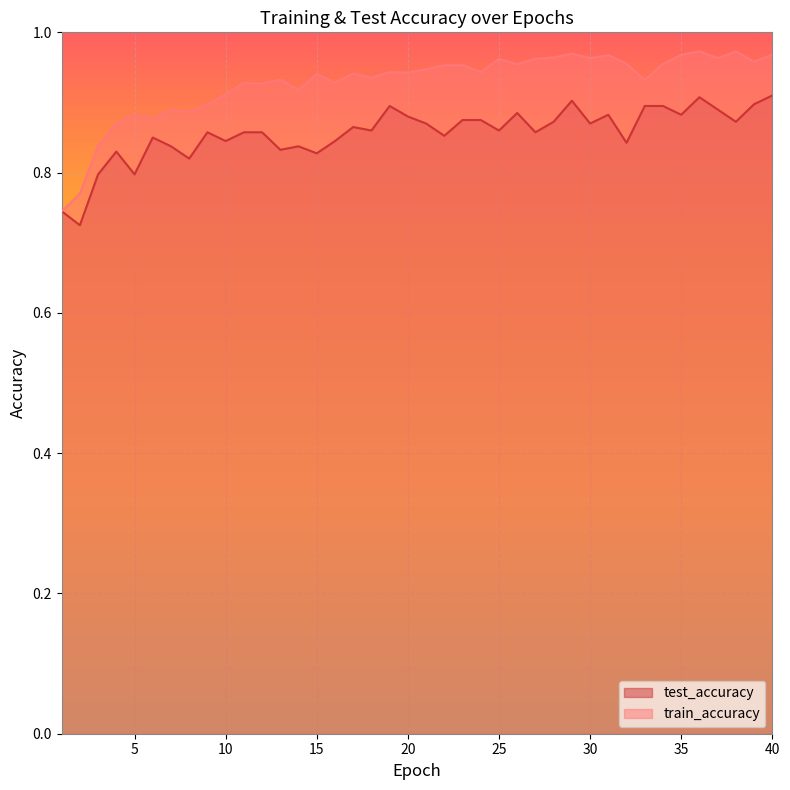

Reading right to left, what are all the values shown in this chart?

test_accuracy: 40=0.9	39=0.9	38=0.9	37=0.9	36=0.9	35=0.9	34=0.9	33=0.9	32=0.8	31=0.9	30=0.9	29=0.9	28=0.9	27=0.9	26=0.9	25=0.9	24=0.9	23=0.9	22=0.9	21=0.9	20=0.9	19=0.9	18=0.9	17=0.9	16=0.8	15=0.8	14=0.8	13=0.8	12=0.9	11=0.9	10=0.8	9=0.9	8=0.8	7=0.8	6=0.8	5=0.8	4=0.8	3=0.8	2=0.7	1=0.7
train_accuracy: 40=1.0	39=1.0	38=1.0	37=1.0	36=1.0	35=1.0	34=1.0	33=0.9	32=1.0	31=1.0	30=1.0	29=1.0	28=1.0	27=1.0	26=1.0	25=1.0	24=0.9	23=1.0	22=1.0	21=0.9	20=0.9	19=0.9	18=0.9	17=0.9	16=0.9	15=0.9	14=0.9	13=0.9	12=0.9	11=0.9	10=0.9	9=0.9	8=0.9	7=0.9	6=0.9	5=0.9	4=0.9	3=0.8	2=0.8	1=0.7